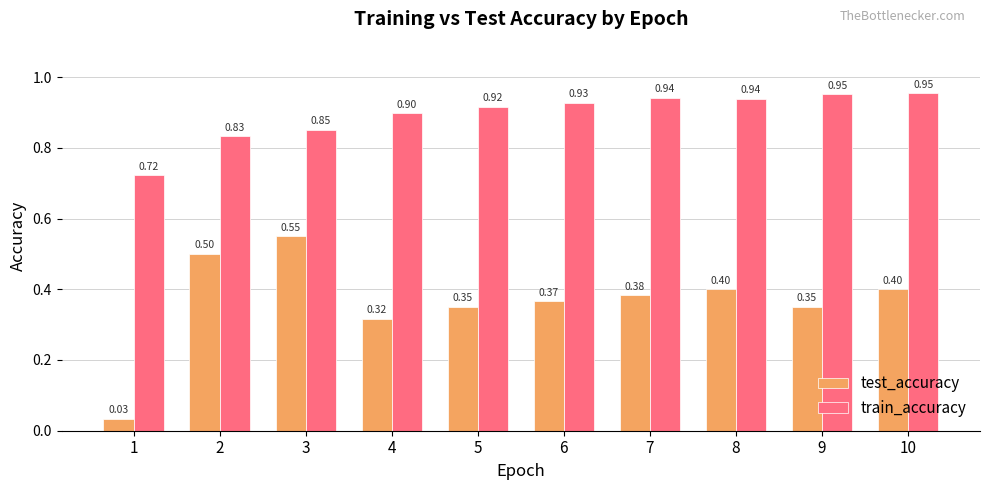

List the series in order of their peak value, lowest first.

test_accuracy, train_accuracy